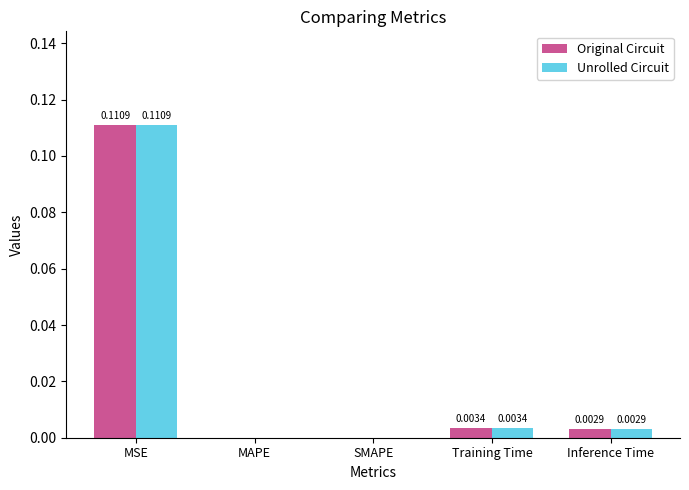

At which category does the chart reach its peak across all series?

MSE